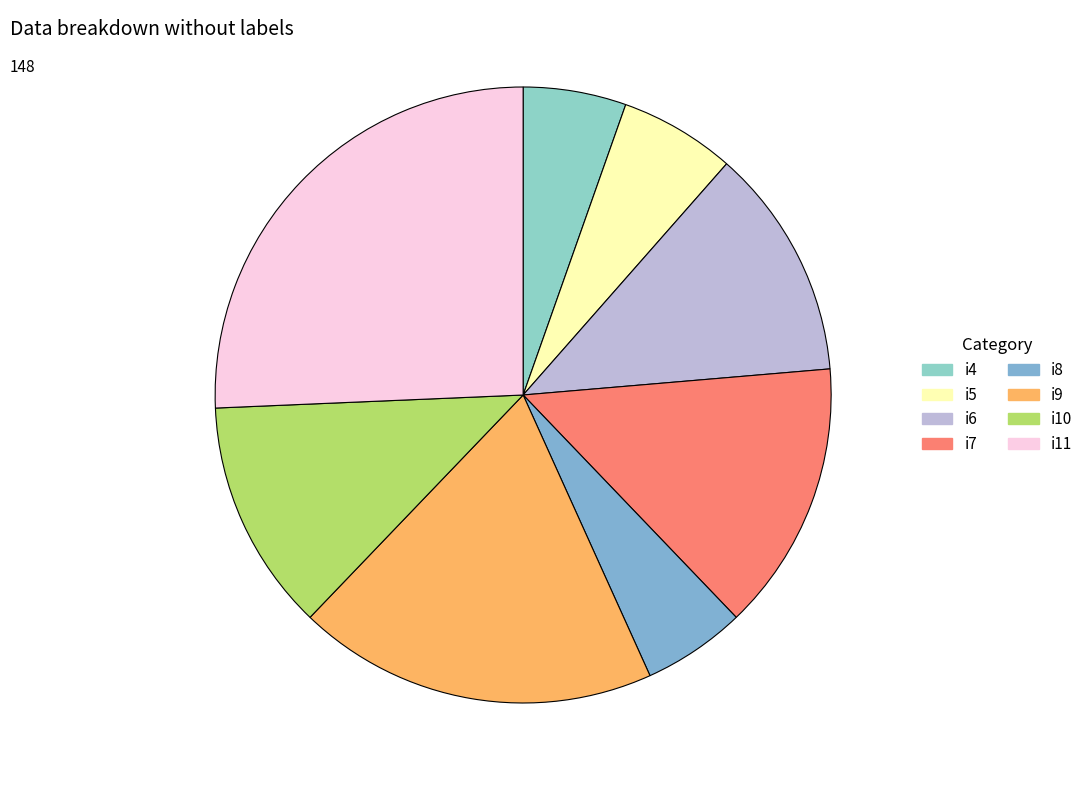

What is the ratio of the value at i10 to the value at i6?

1.0